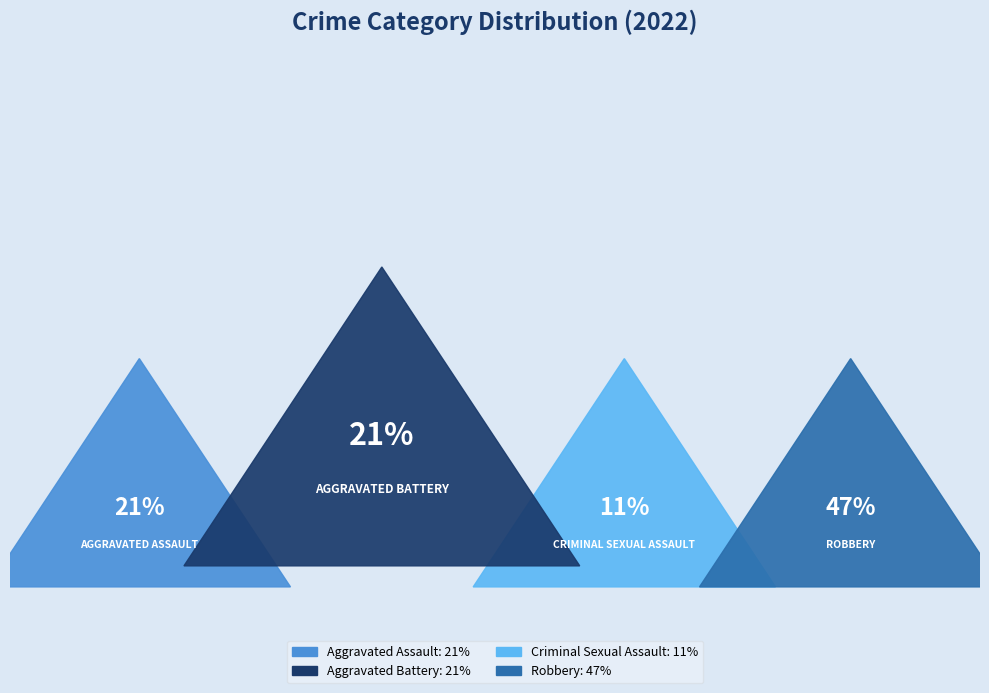

To the nearest percent, what percentage of the pie is Aggravated Assault?

21%